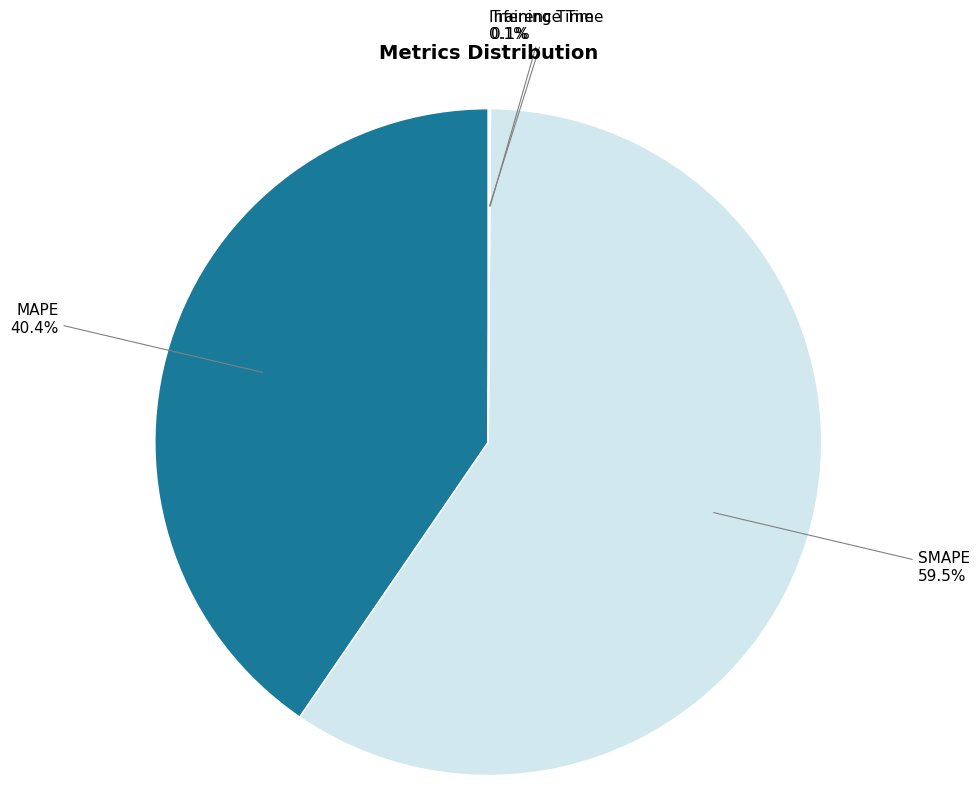

Which has a higher value, SMAPE or MAPE?

SMAPE